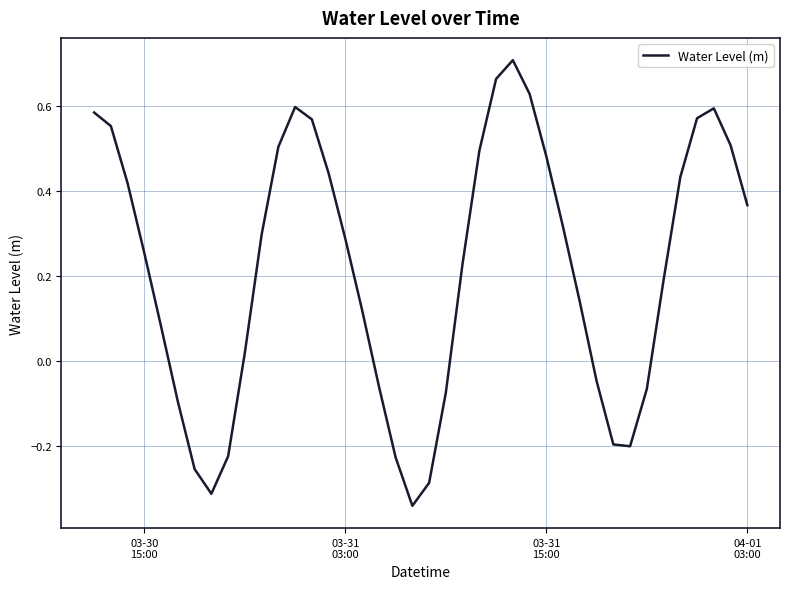

What is the difference between the maximum and minimum values?

1.0